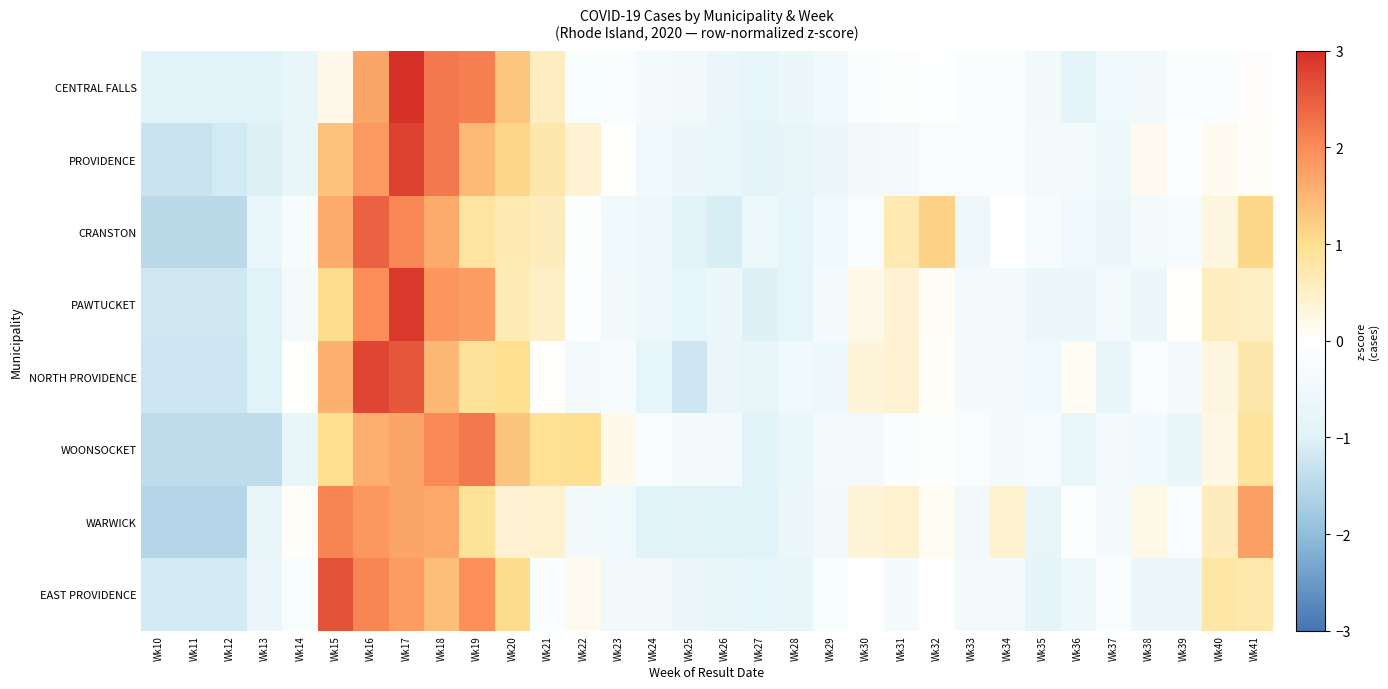

How many series are shown in this chart?

8